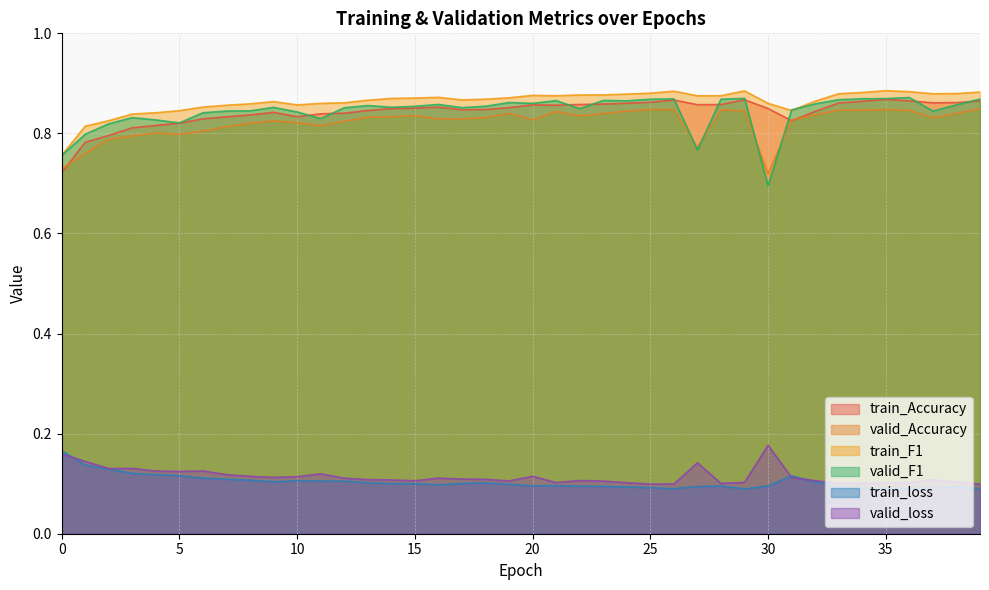

True or false: valid_F1 and train_Accuracy cross at least once.

True